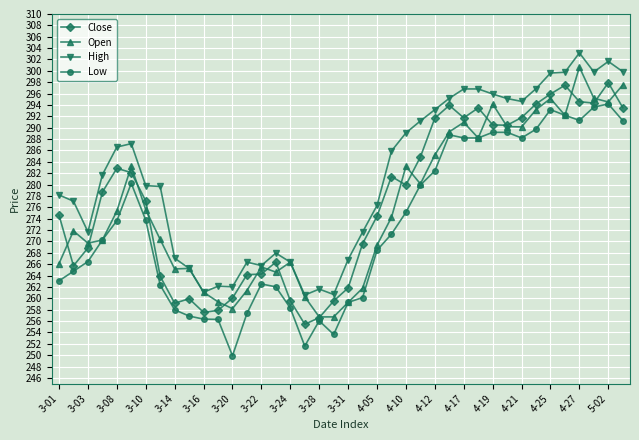

Which series has the largest total across all categories?

High